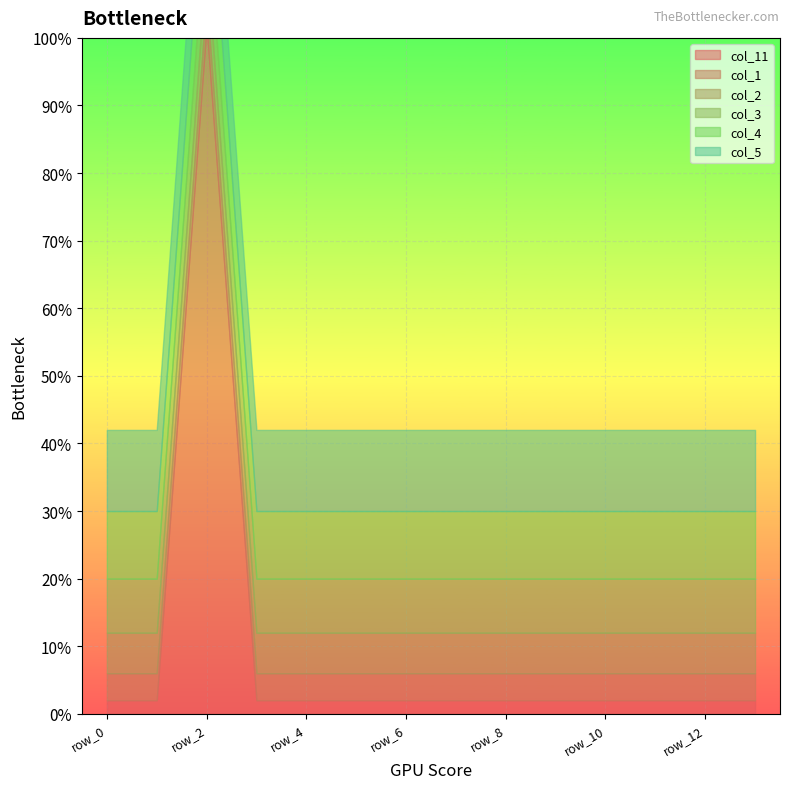

Where is col_2 nearest to the value 0?

row_0